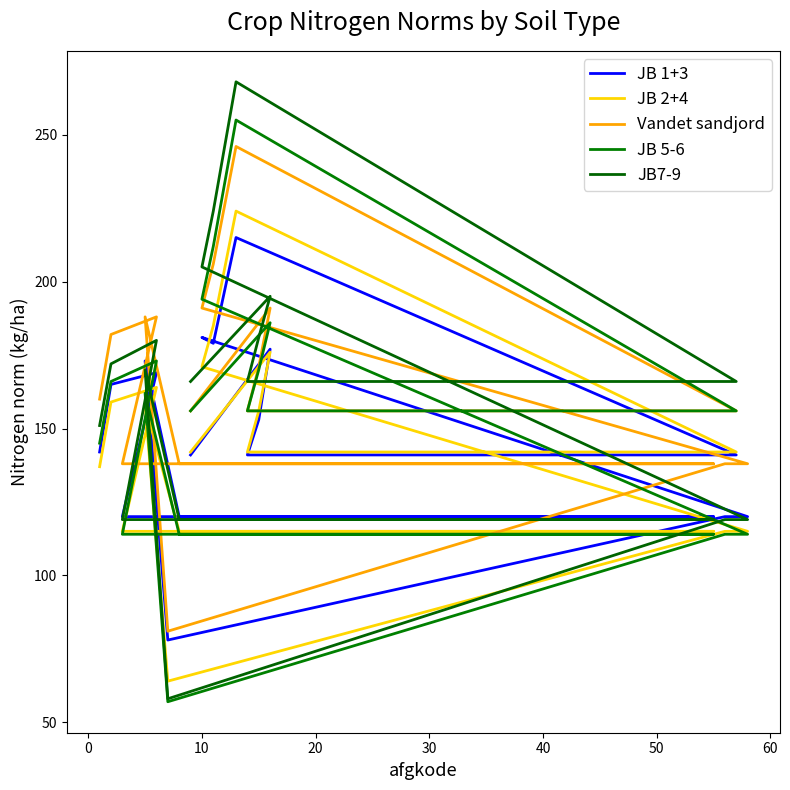

What is the label of the 6th point from the right?

13